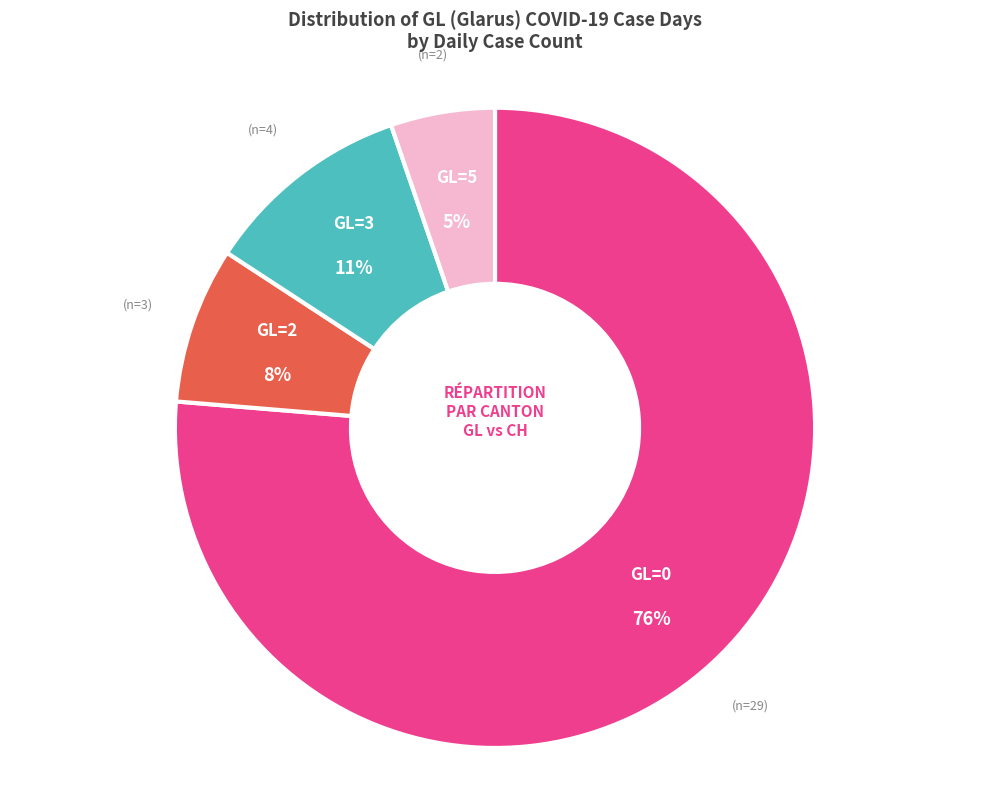

Is there any slice that represents more than half of the pie?

Yes